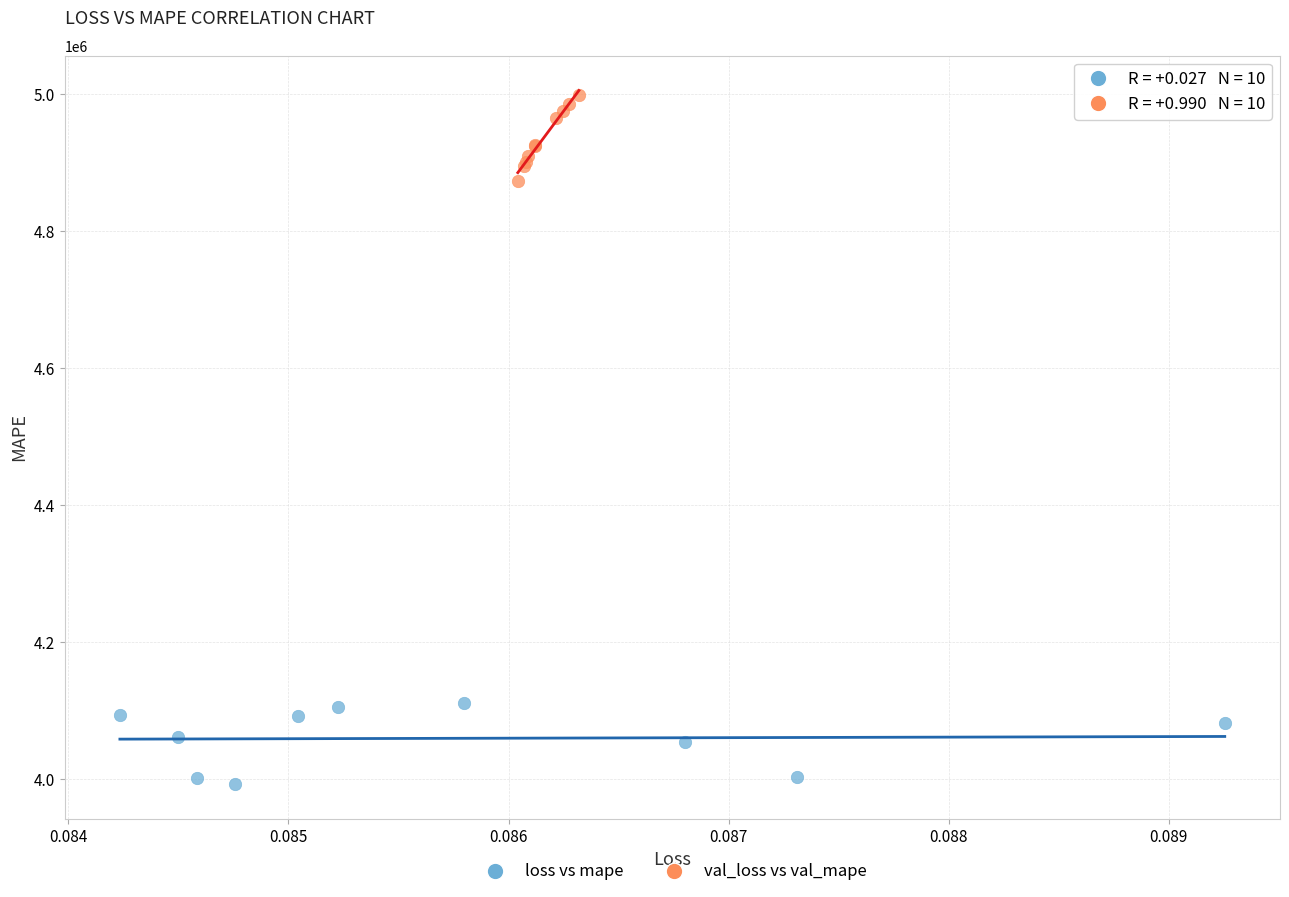

Which series reaches the maximum Y coordinate?

val_loss vs val_mape